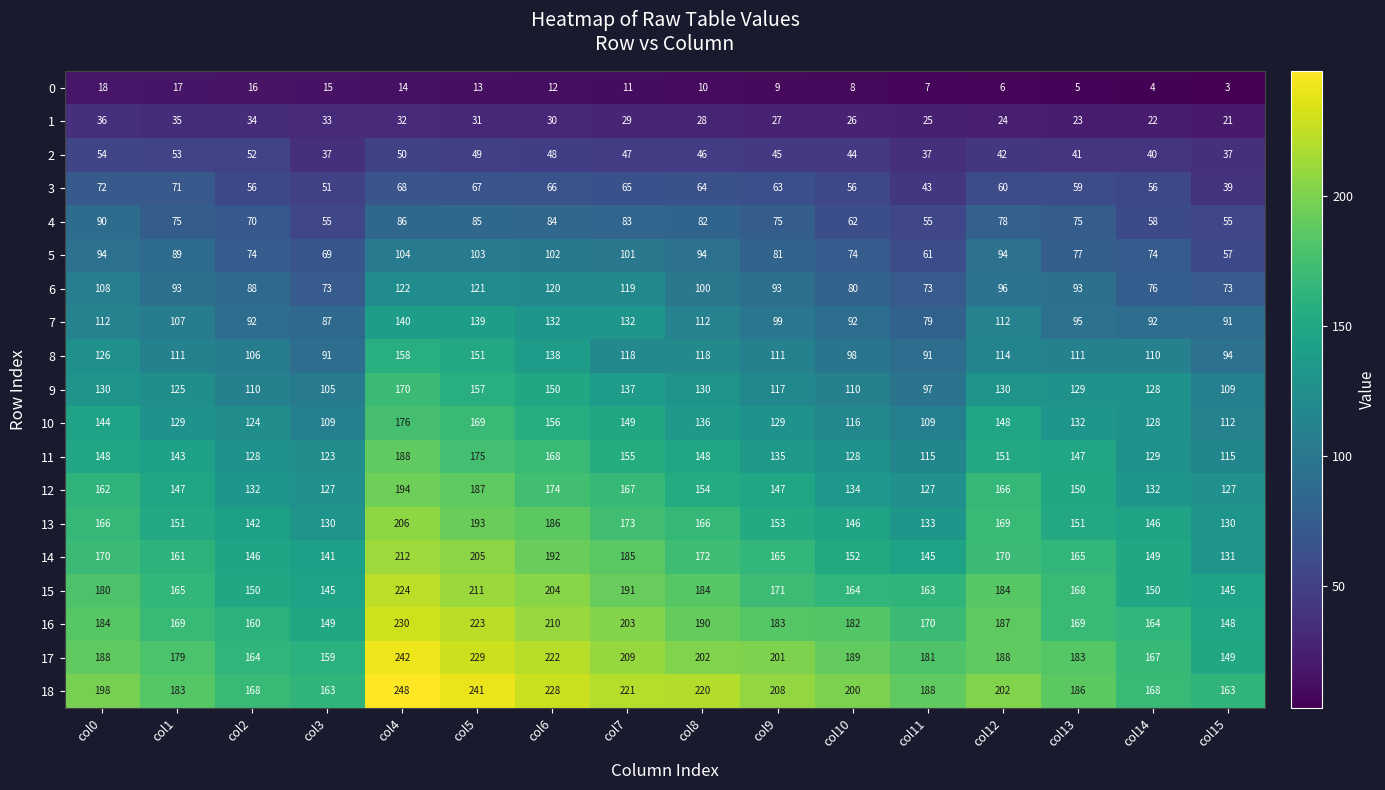

Where is 11 nearest to the value 151?

col12